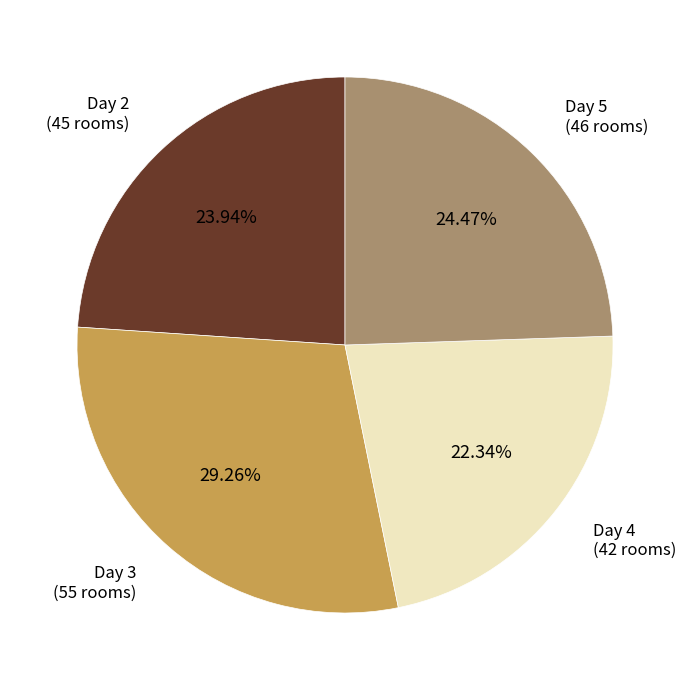

Is there any slice that represents more than half of the pie?

No